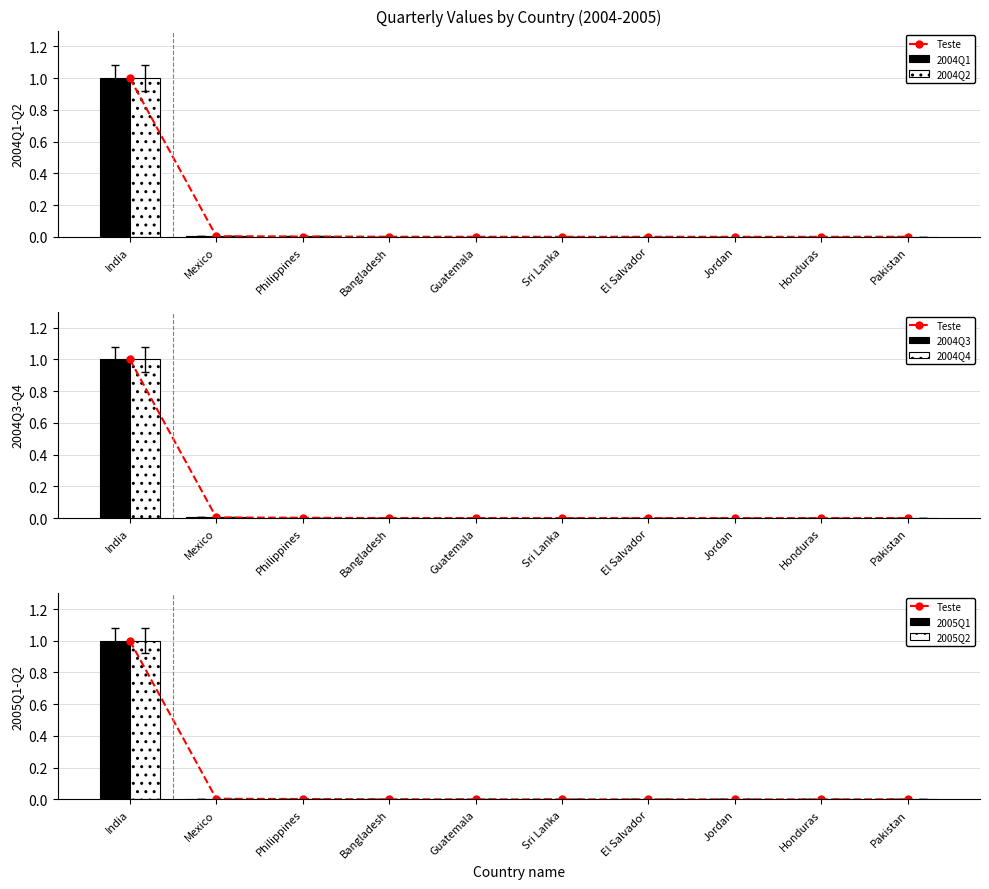

List the series in order of their peak value, lowest first.

2004Q1, 2004Q2, 2004Q3, 2004Q4, 2005Q2, 2005Q1